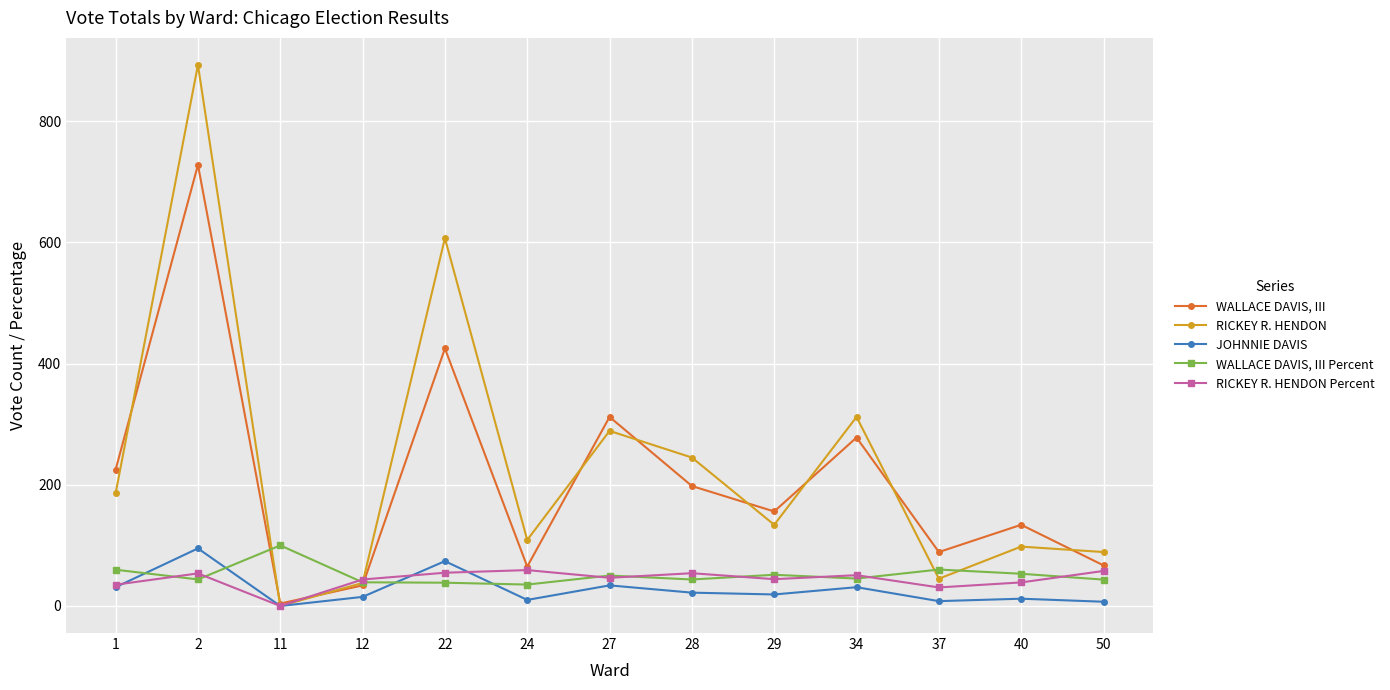

True or false: RICKEY R. HENDON Percent has a value of 43.7 at 12.

True